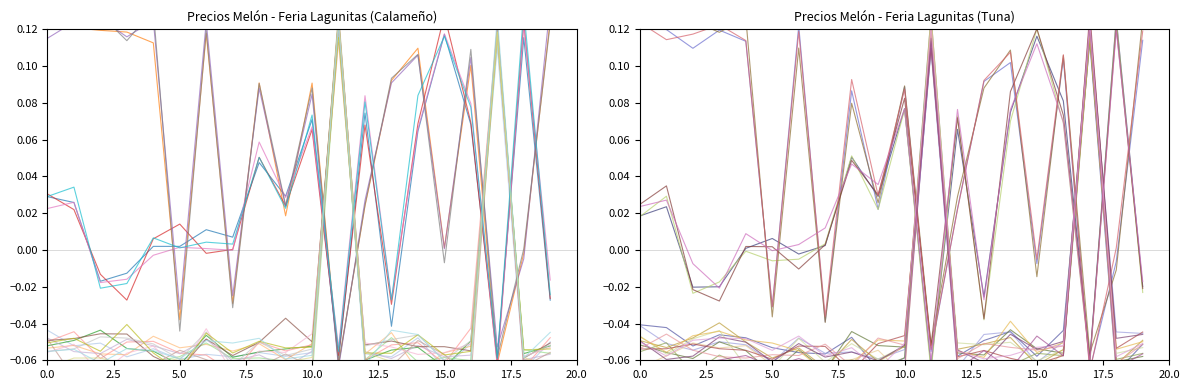

Does the chart display data point markers on the line(s)?

No